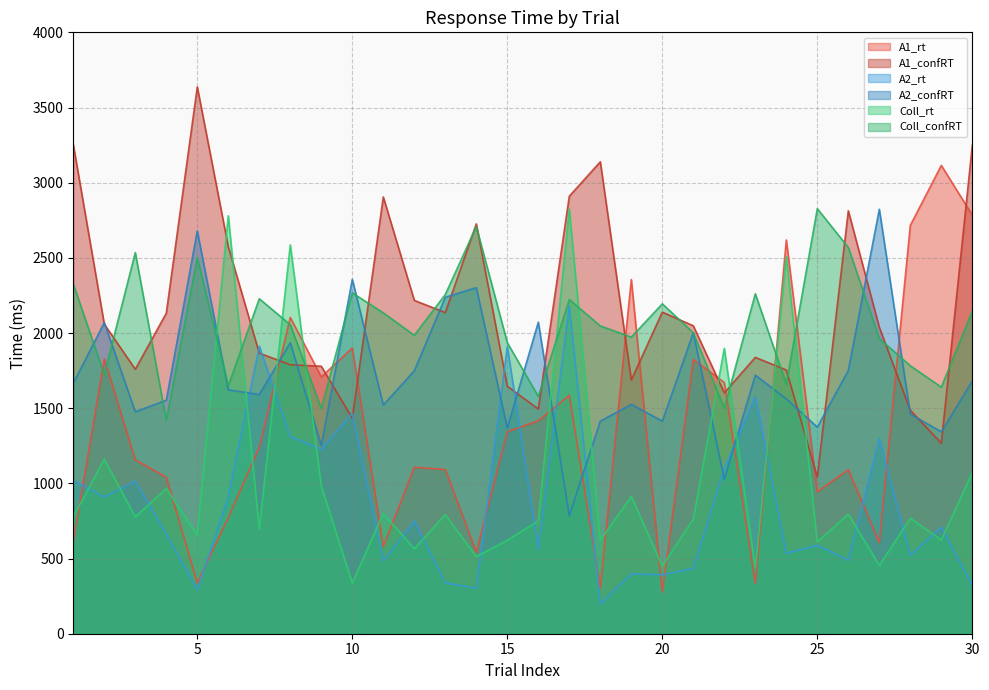

Is the value of A2_rt at 13 greater than the value of Coll_confRT at 8?

No